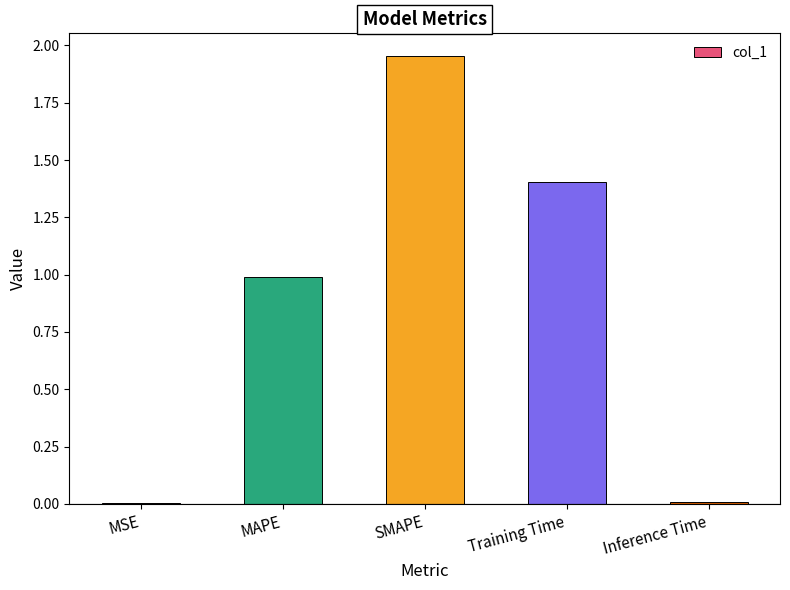

Which category has the highest value across all series?

SMAPE